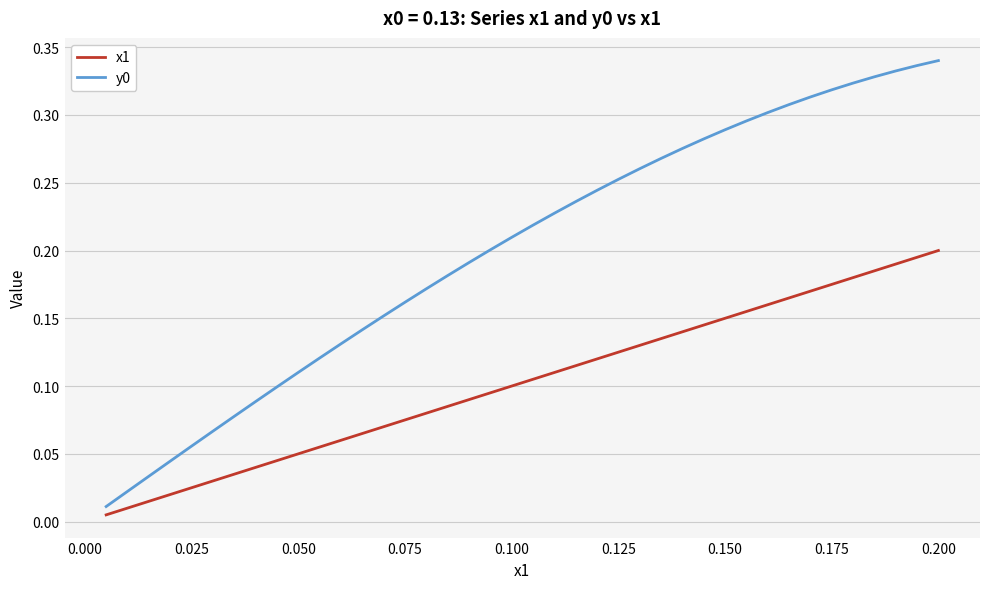

Is this an area chart (filled region under the line)?

No